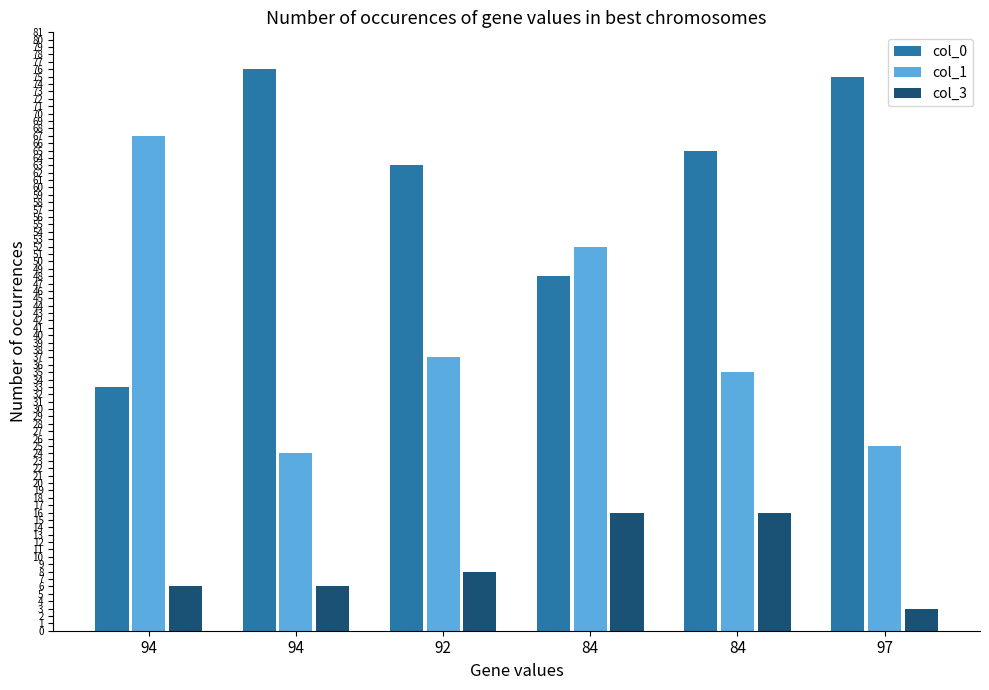

True or false: col_3 has a value of 5 at 92.

False